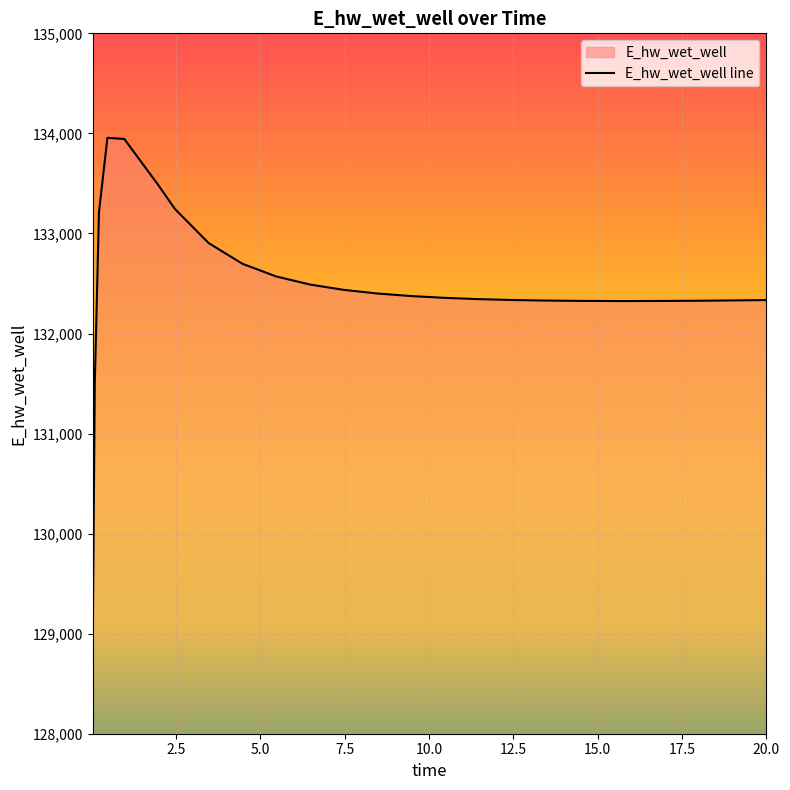

At which label is the value closest to 131387?

0.09375